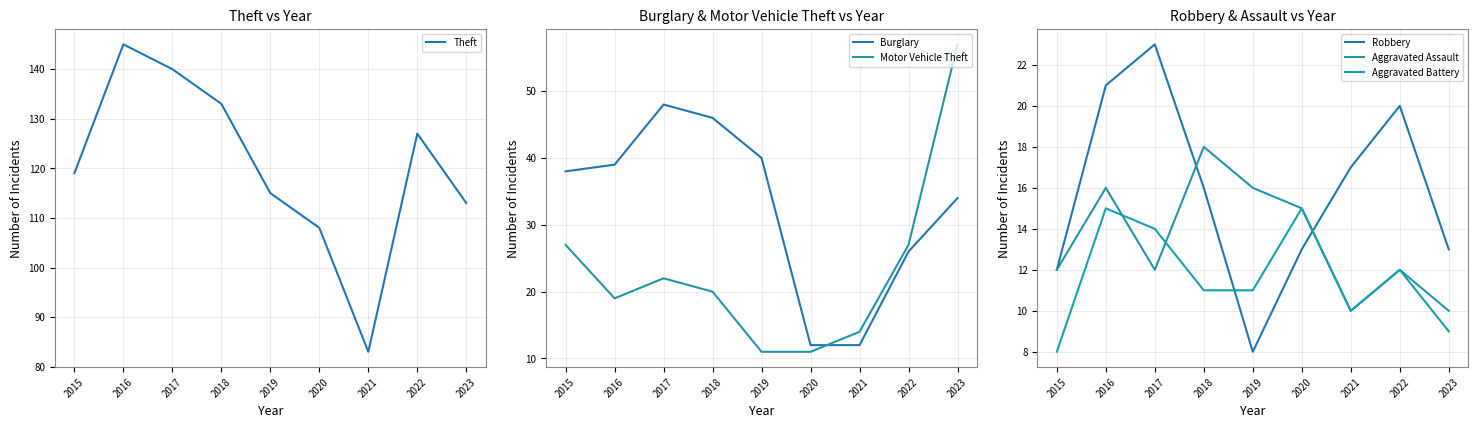

At which category does the chart reach its minimum across all series?

2019